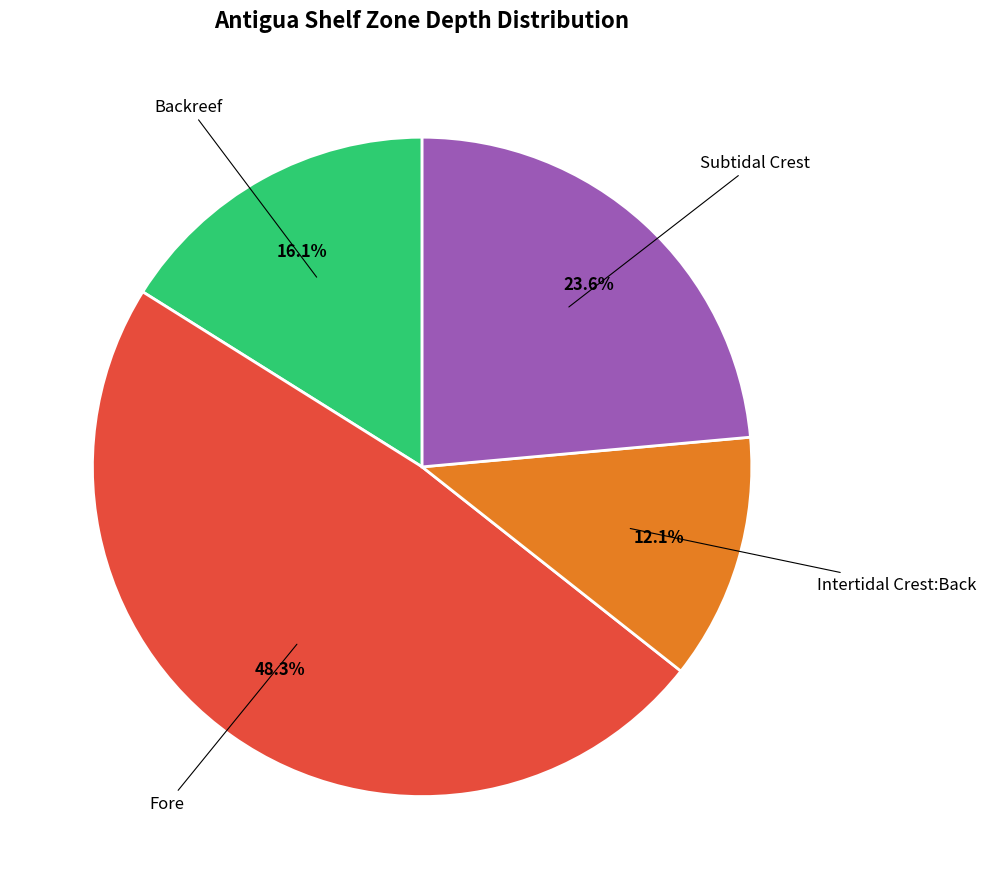

Does any single category account for the majority?

No